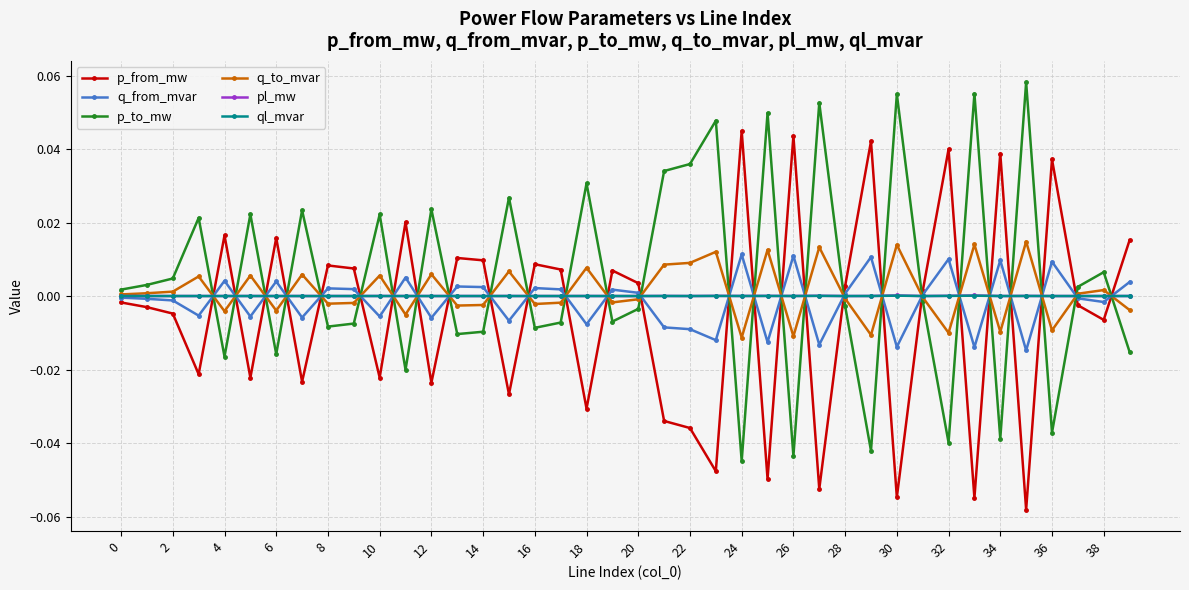

After their last crossing, which series has the higher values: p_to_mw or ql_mvar?

ql_mvar